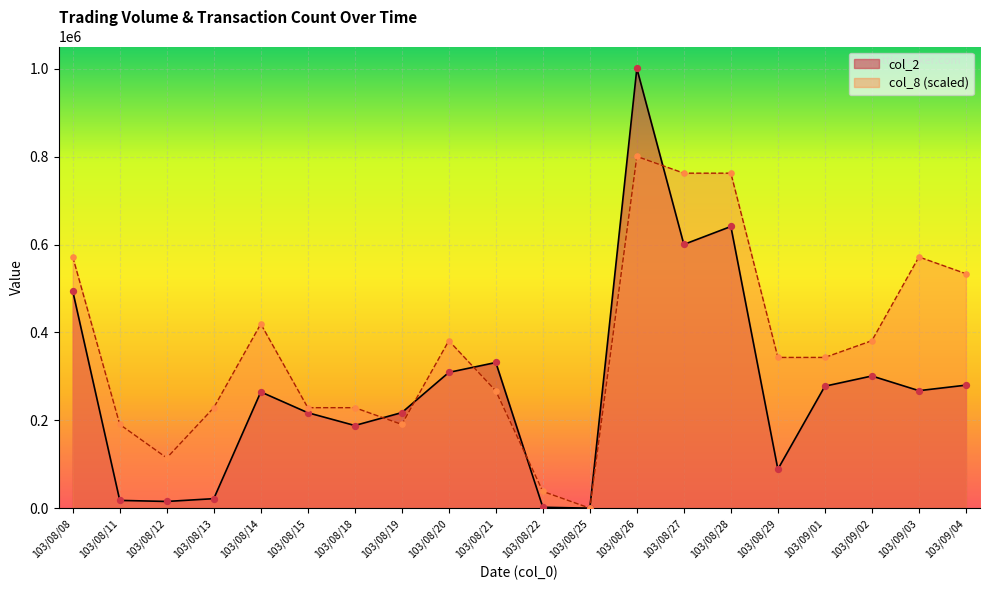

What are all the series names shown in the legend?

col_2, col_8 (scaled)